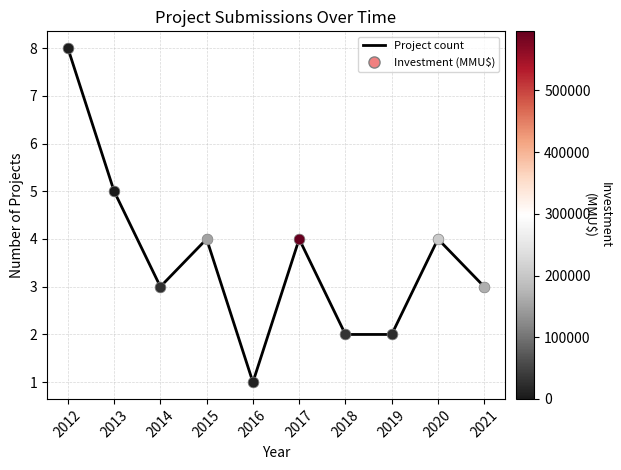

What is the change in value from 2014 to 2012?

+5